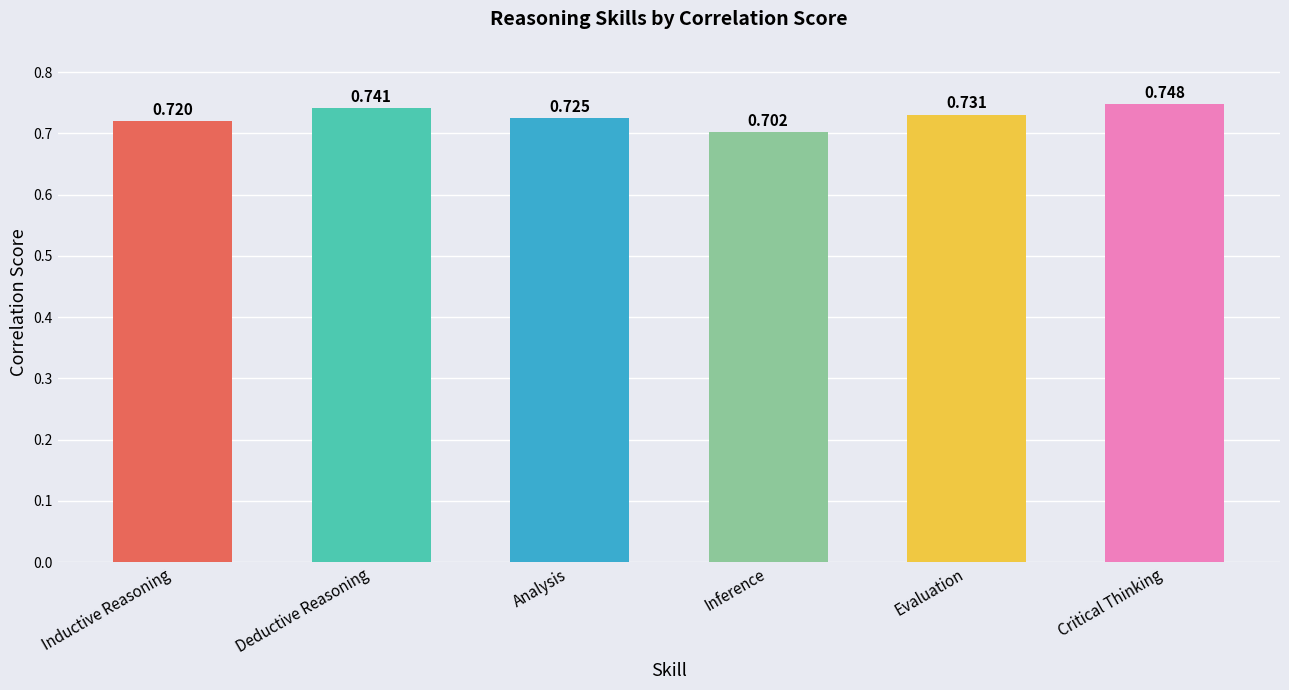

How many bars are there in total?

6